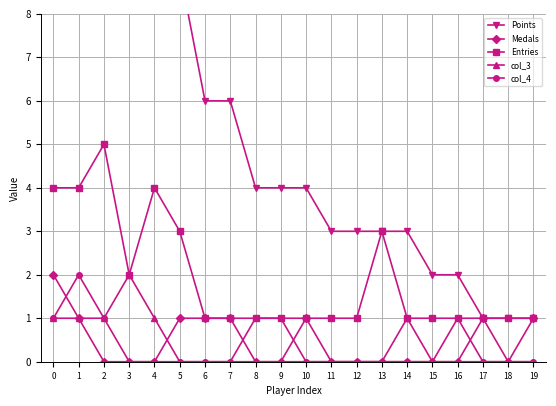

How many data points in Points are less than 4?

9